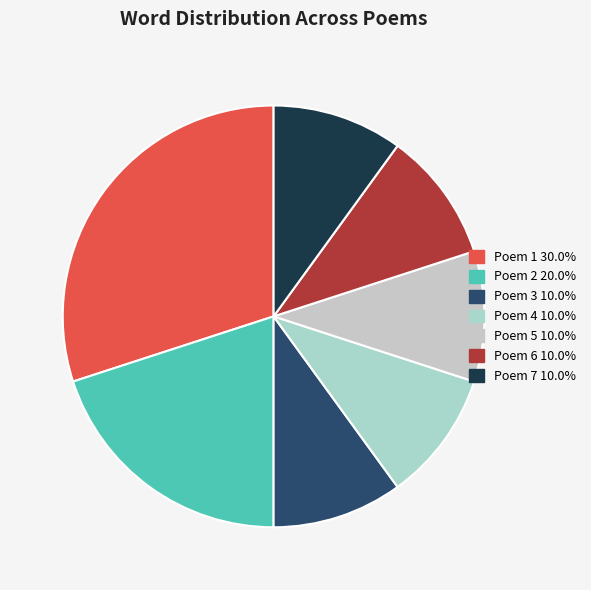

What is the smallest slice in the pie chart?

Poem 3